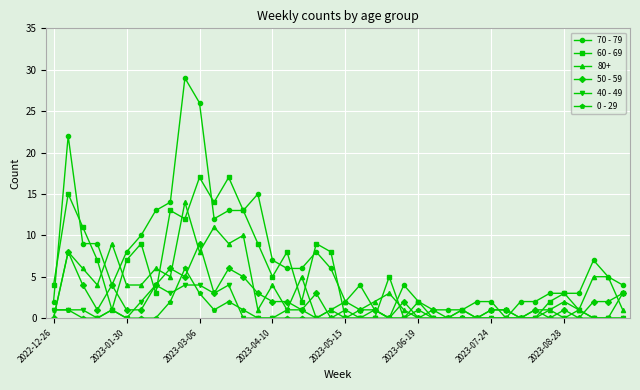

What is the greatest value displayed?

29